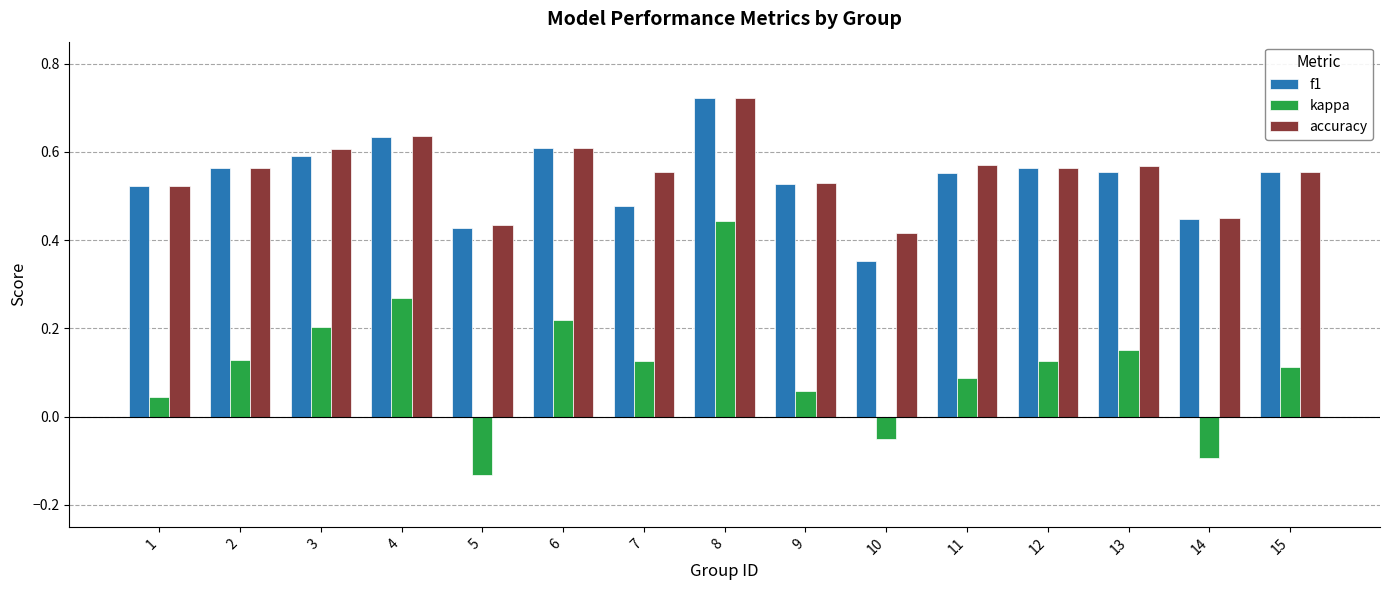

Is it true that f1 equals 0.3 at 7?

False